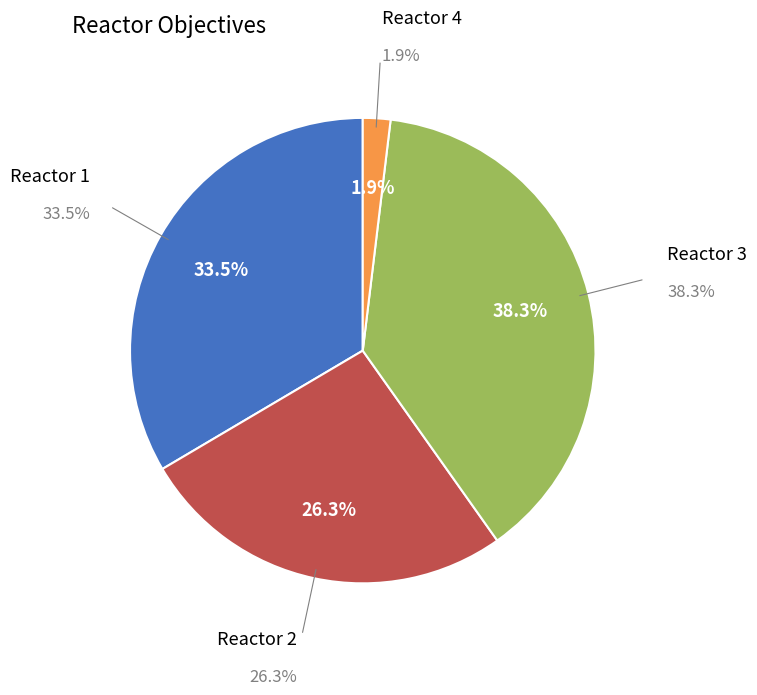

Is there any slice that represents more than half of the pie?

No